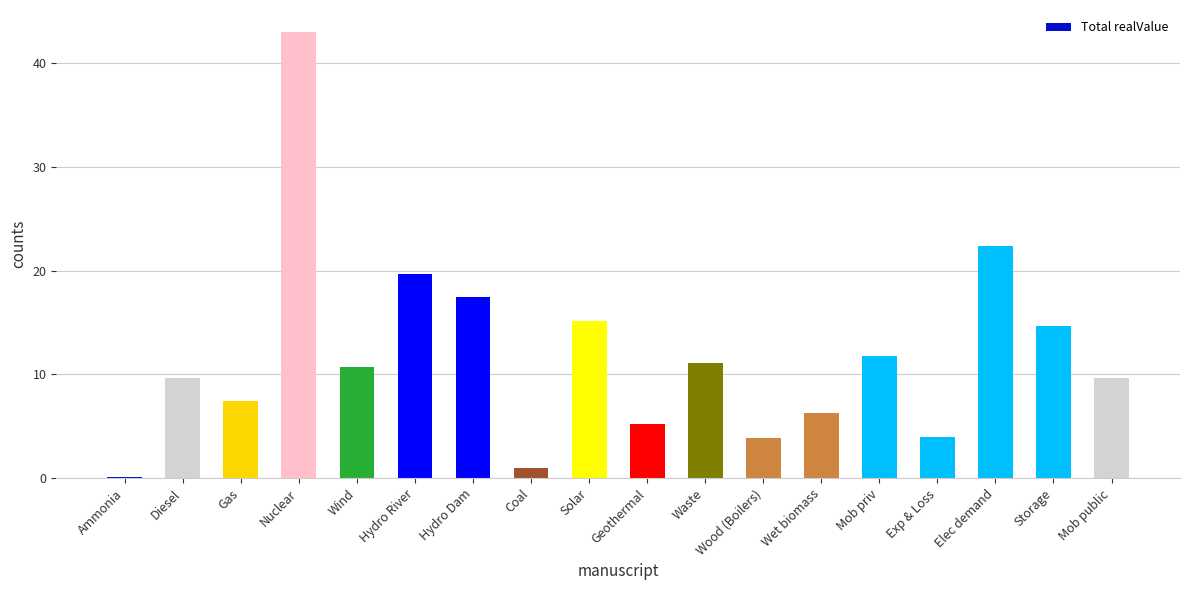

What is the maximum value shown in the chart?

43.0